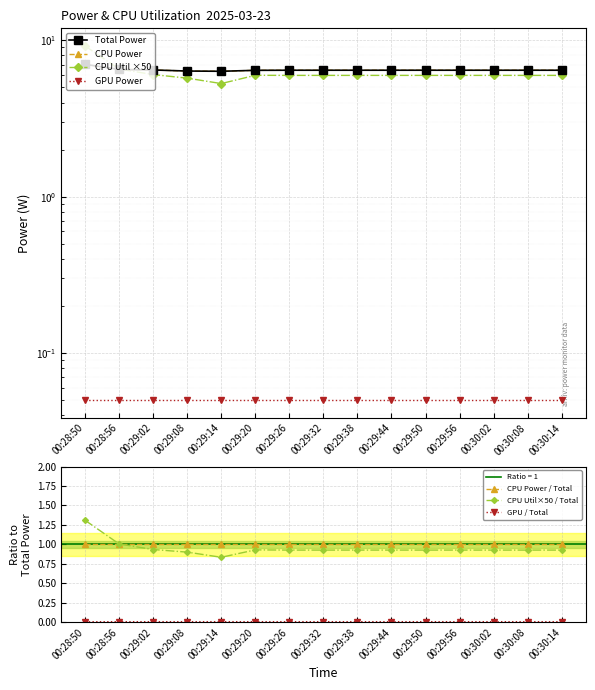

The value of CPU Power / Total at 00:28:56 is 1.3. True or false?

False